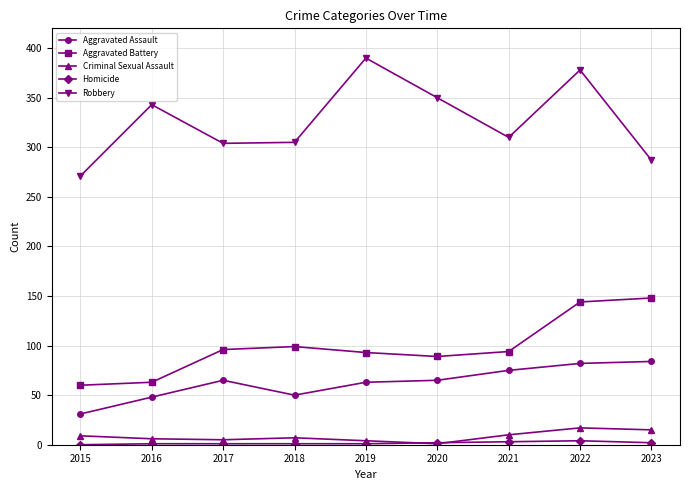

How many data points in Aggravated Assault are less than 65?

4